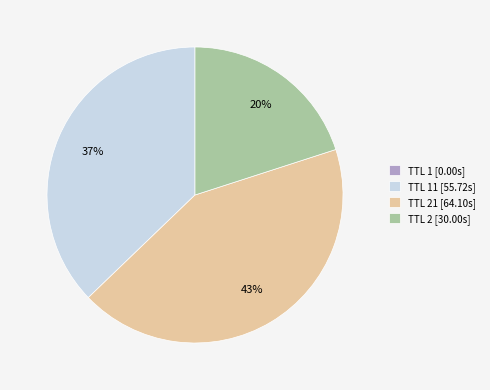

Do TTL 11 [55.72s] and TTL 21 [64.10s] together represent more than half of the pie?

Yes